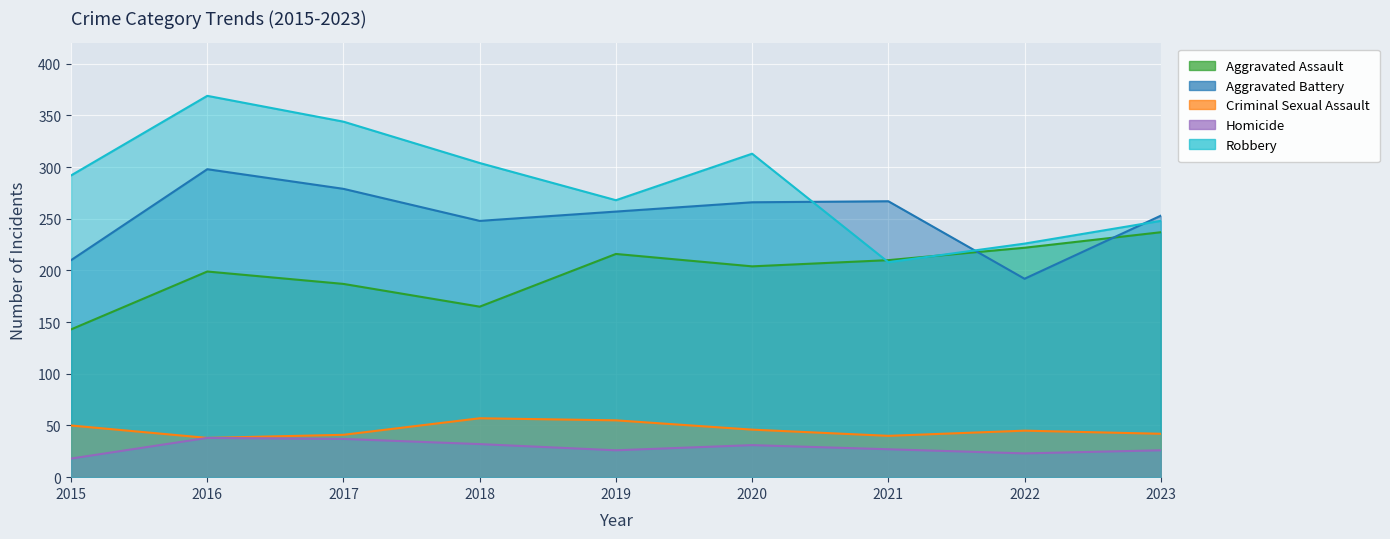

How many lines are shown in the chart?

5